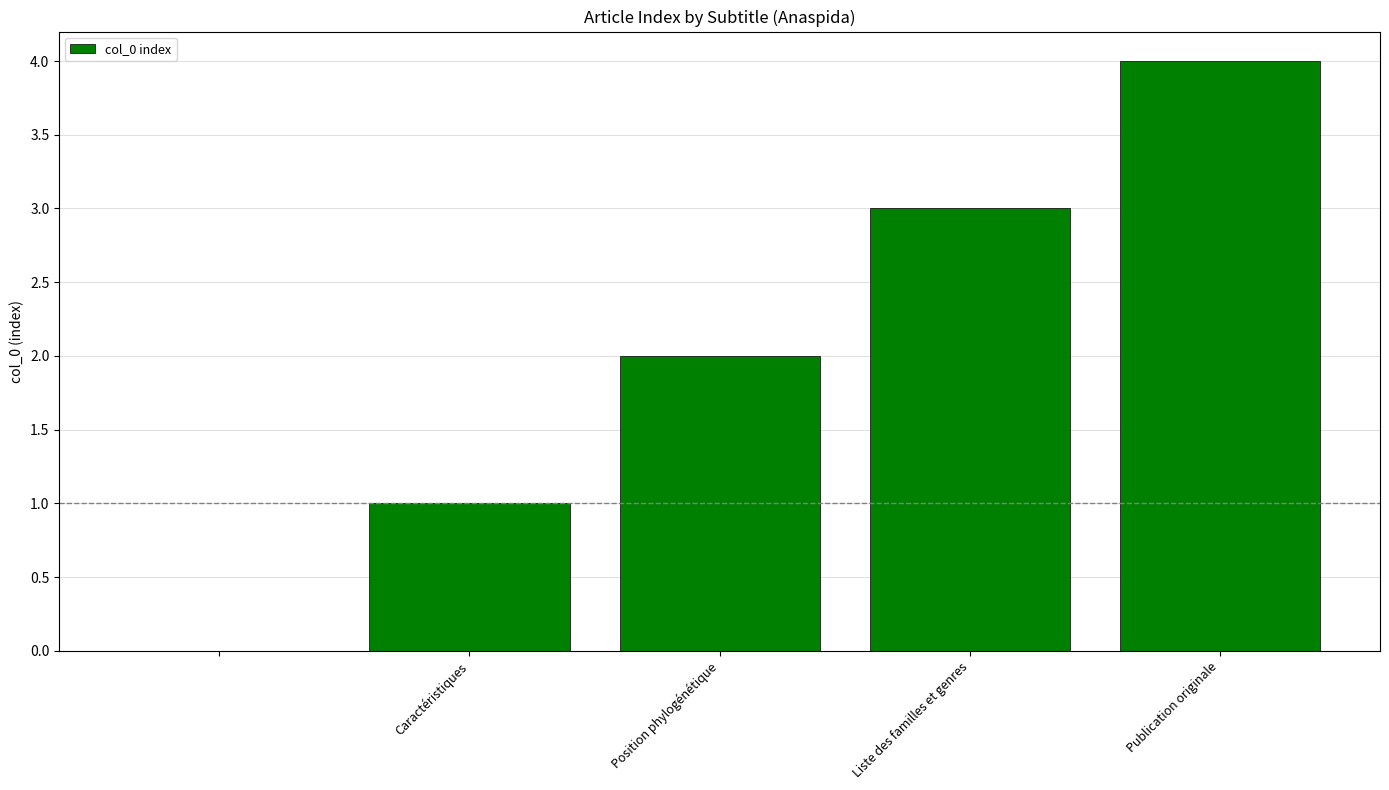

What is the sum of all values?

10